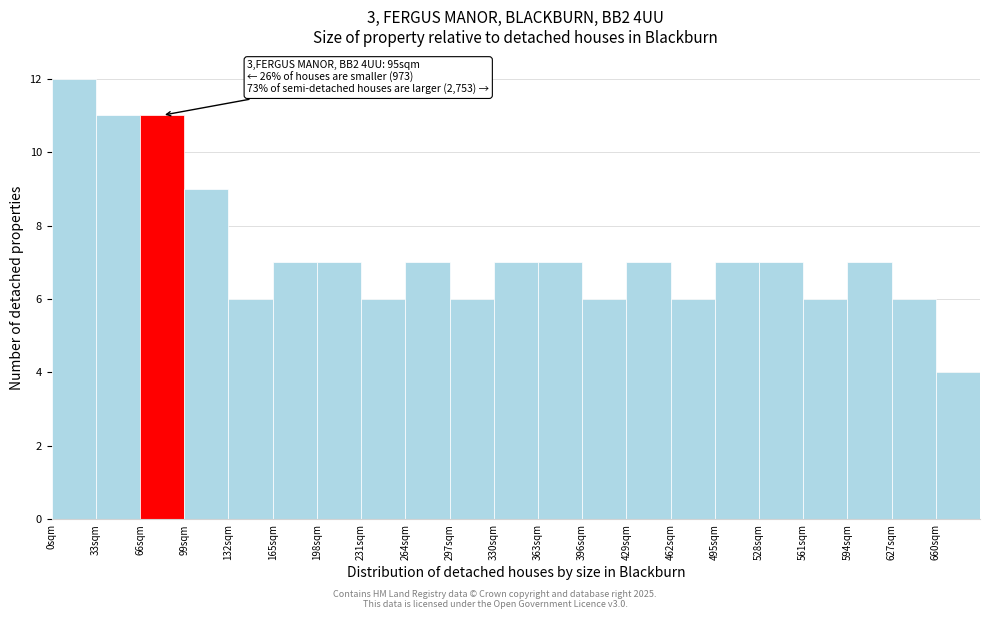

Which range on the x-axis has the tallest bar?

0 to 33